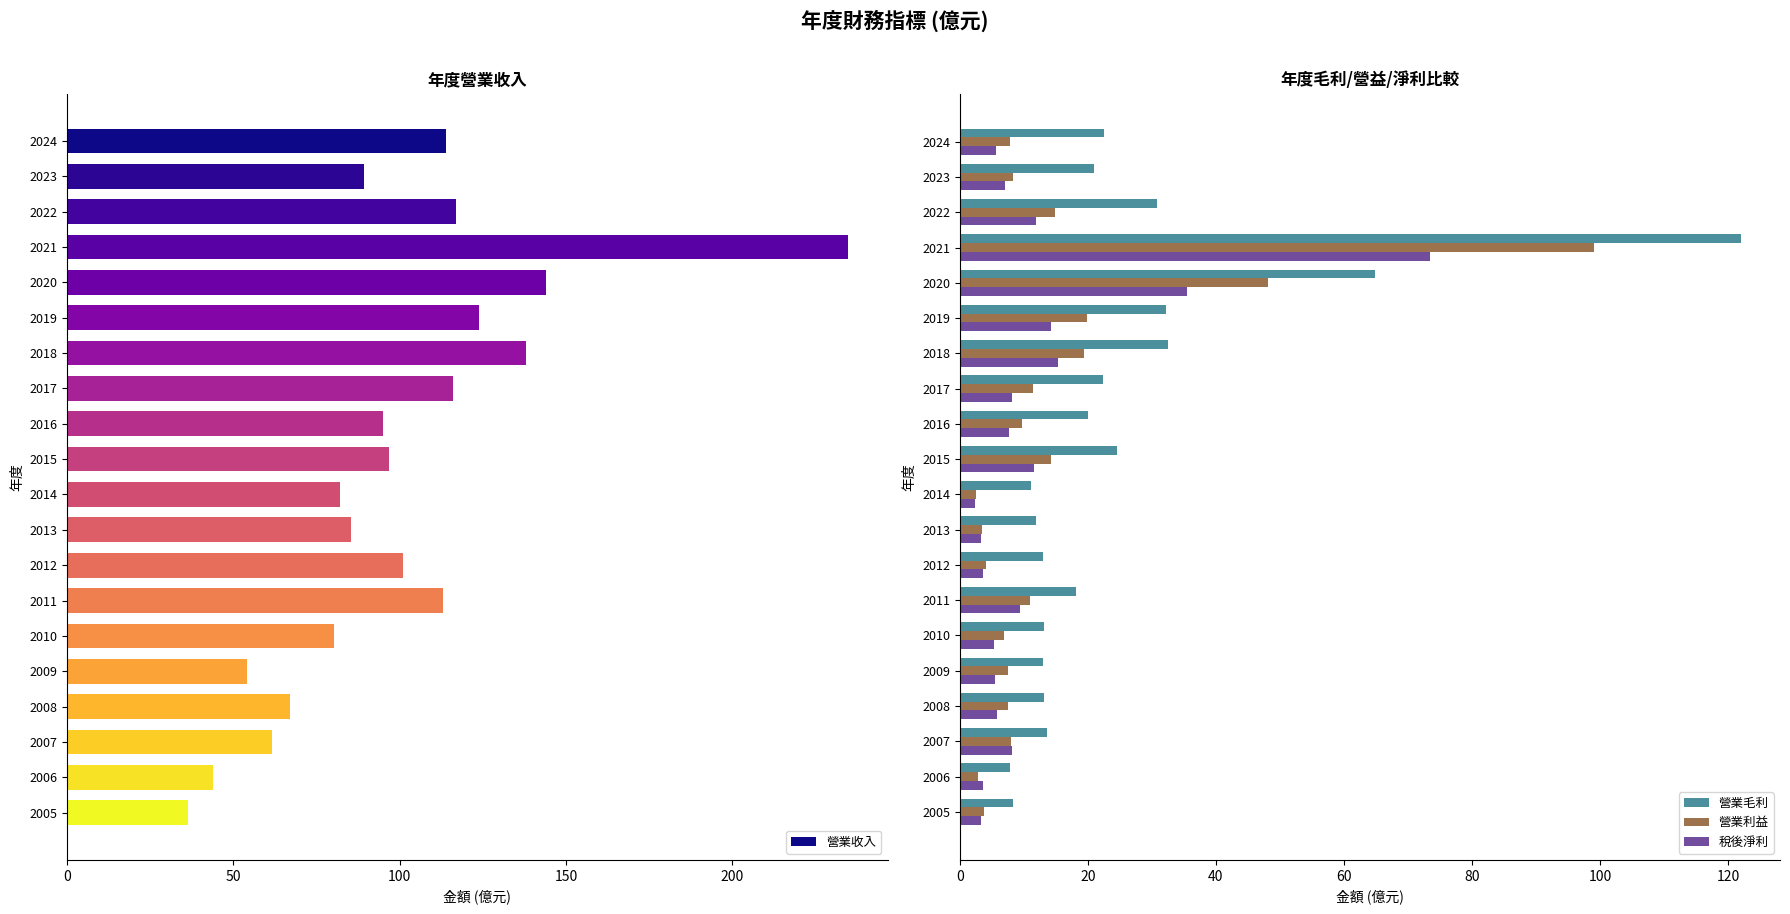

How many groups of bars are there?

20